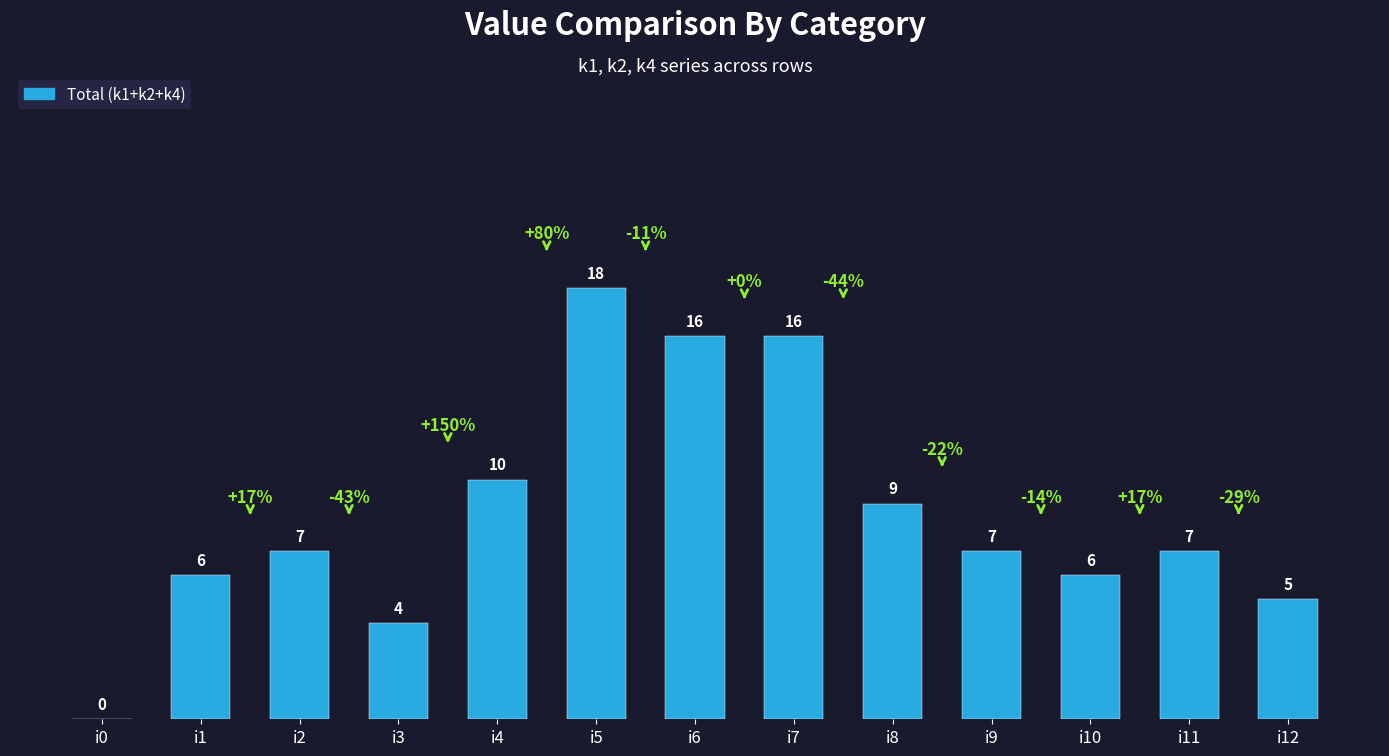

Which label corresponds to the largest value in the chart?

i5